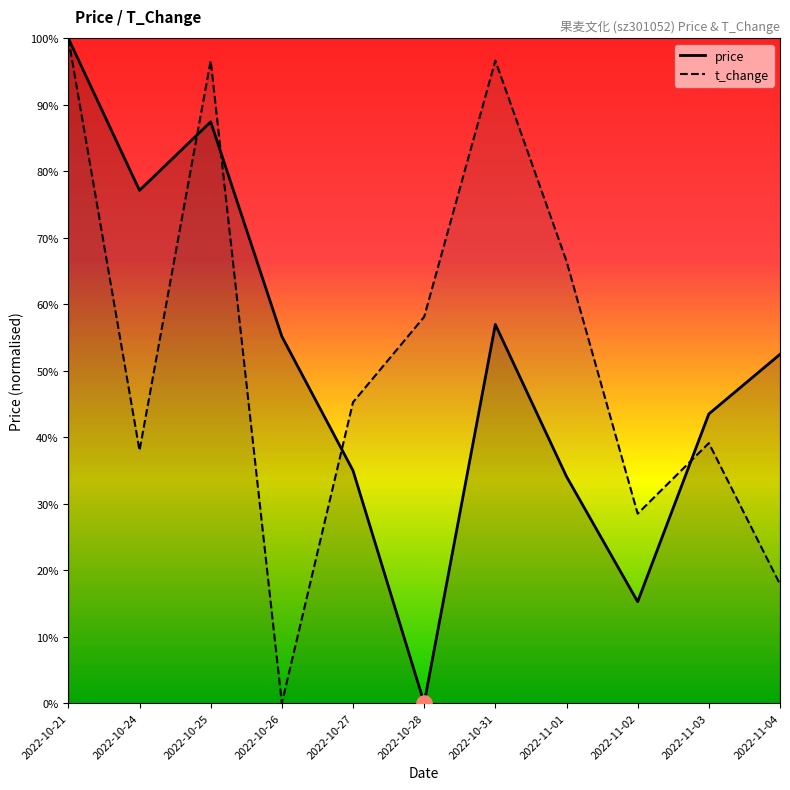

Which series reaches the minimum Y coordinate?

price